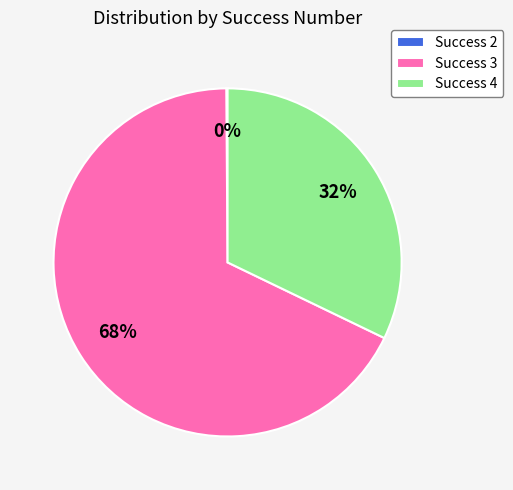

Approximately how many times larger is the value at Success 4 compared to Success 3?

0.5